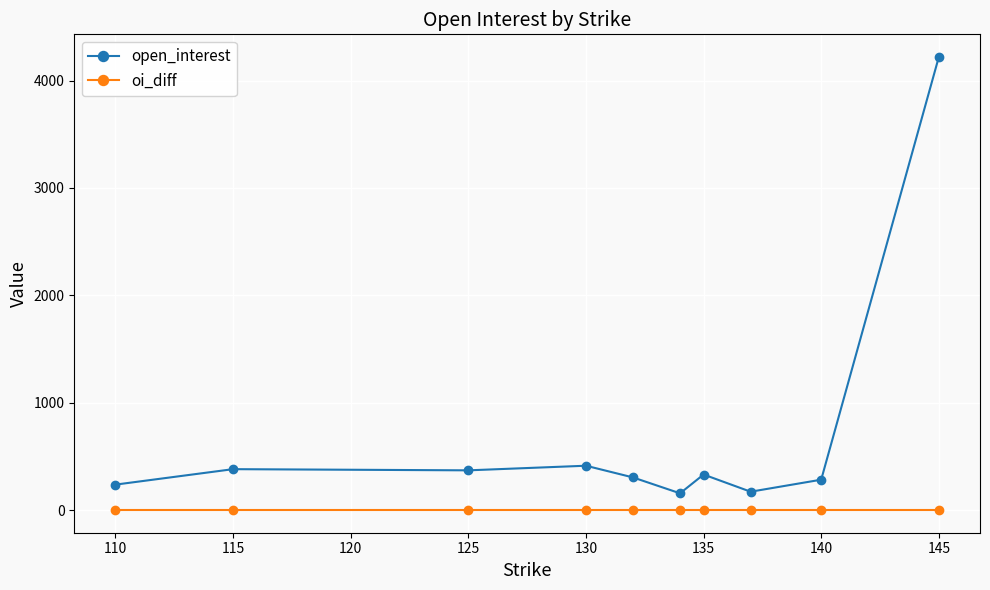

True or false: open_interest has more than 0 interior local peaks.

True